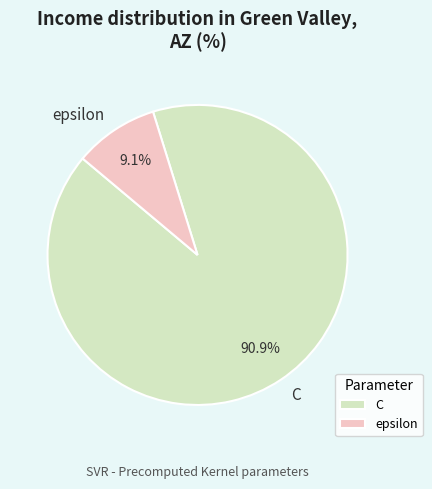

Does C account for over 50% of the chart?

Yes